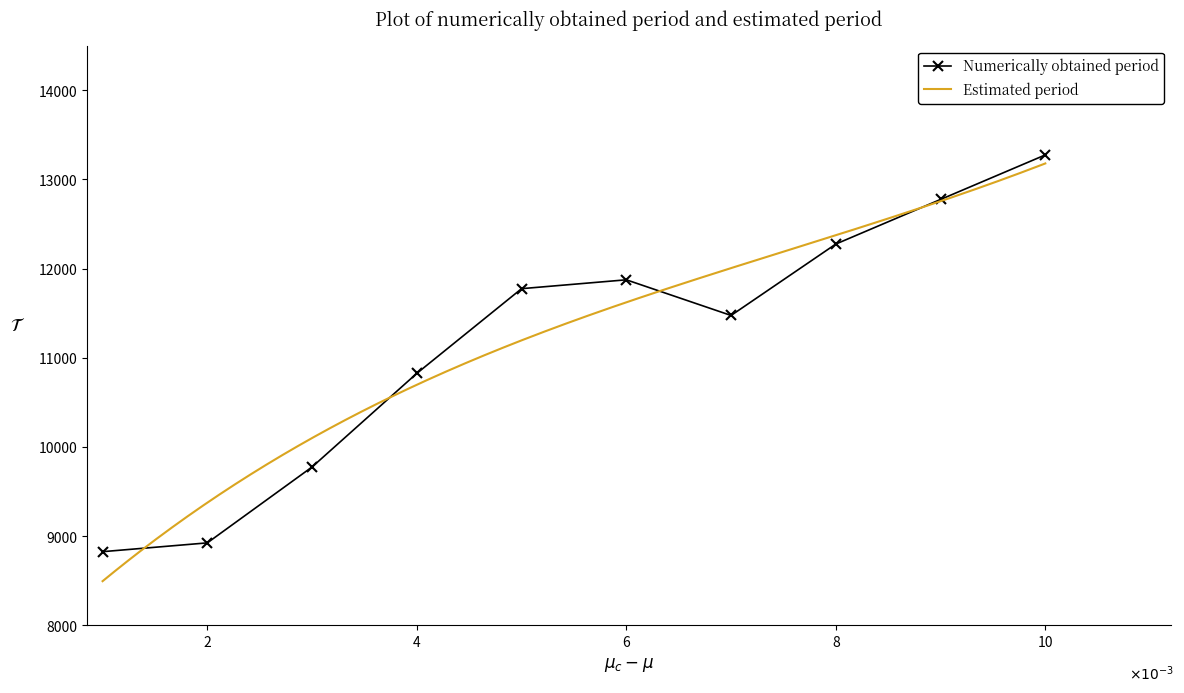

What is the greatest value displayed?

13275.6